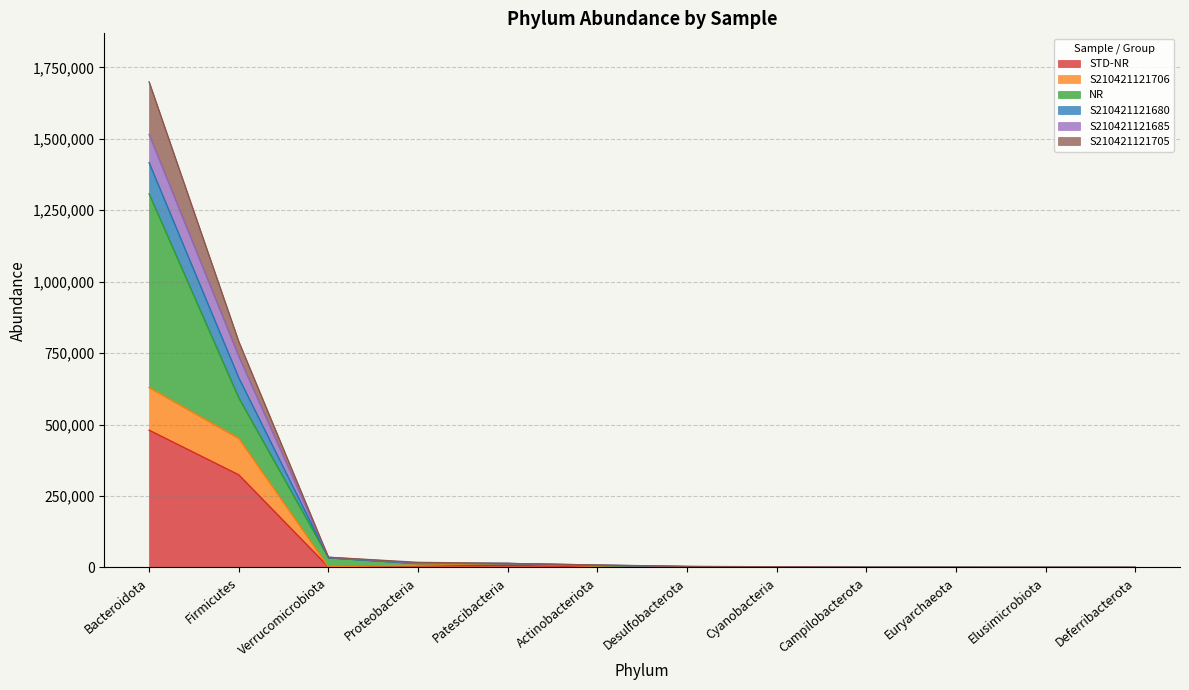

At which category is the sum across all series the highest?

Bacteroidota